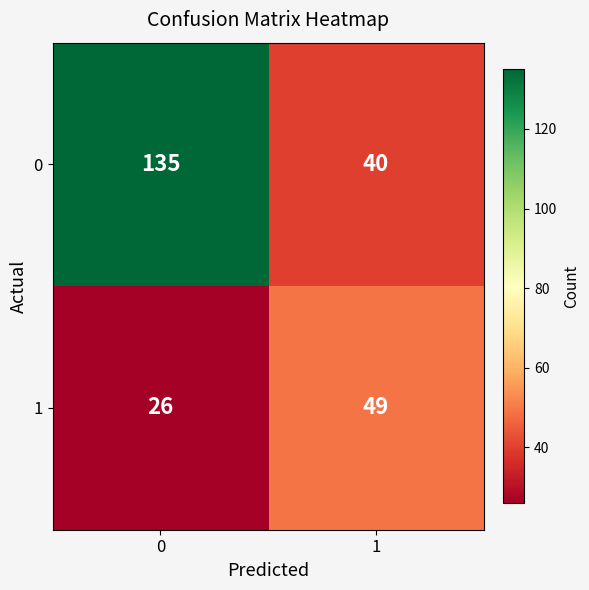

How many data points in 0 are less than 135?

1